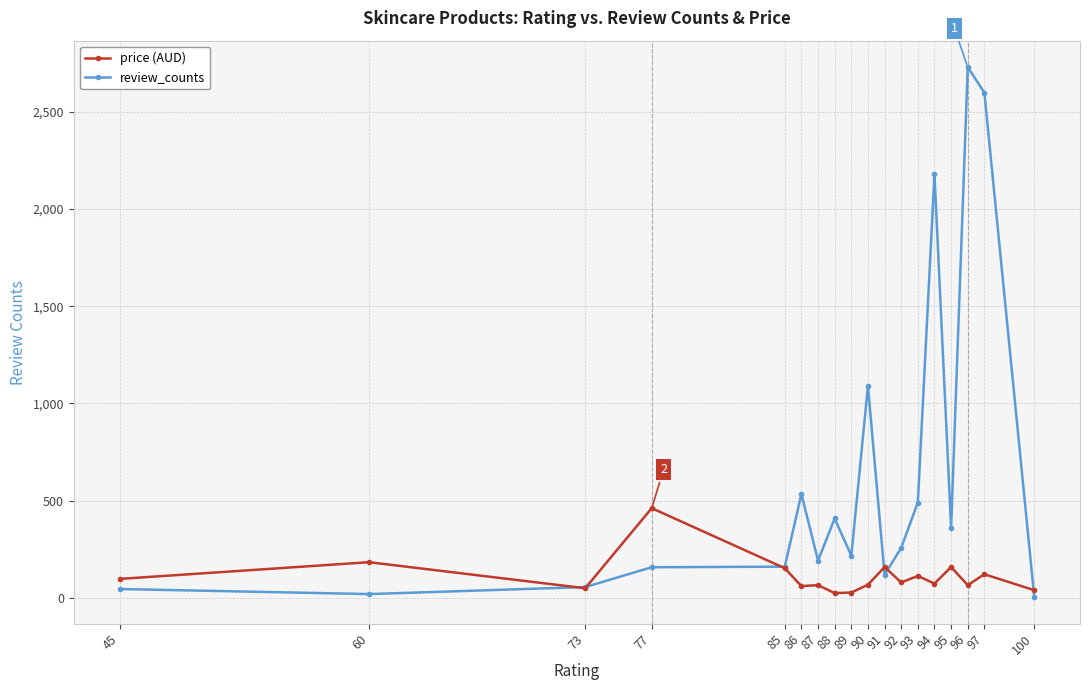

Which label corresponds to the largest value in the chart?

96